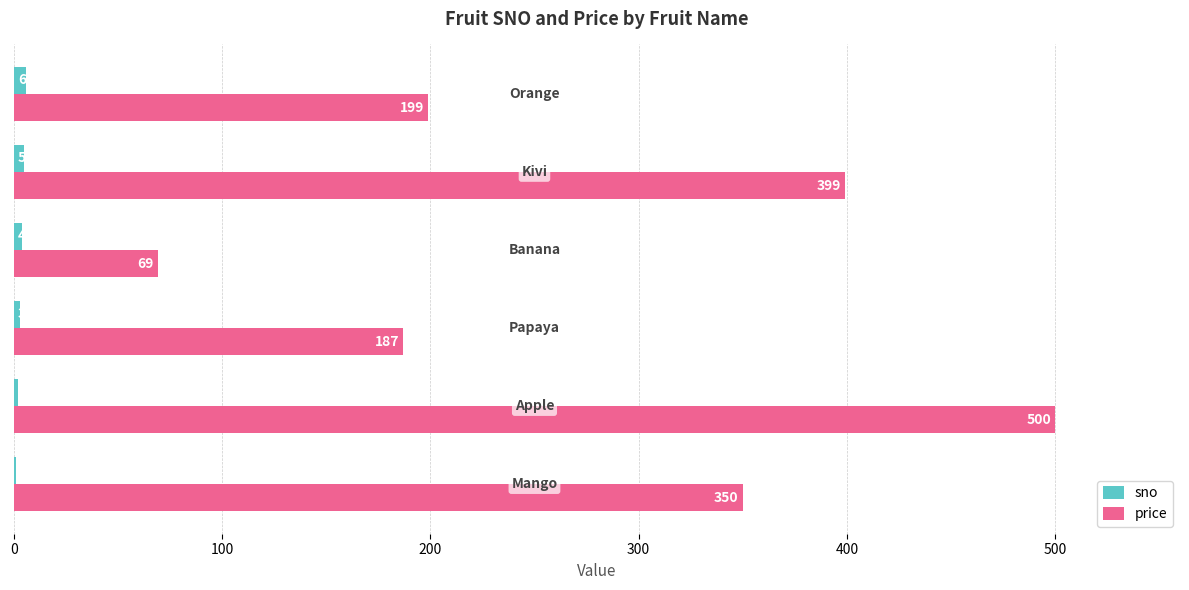

What is the sum of all price values?

1704